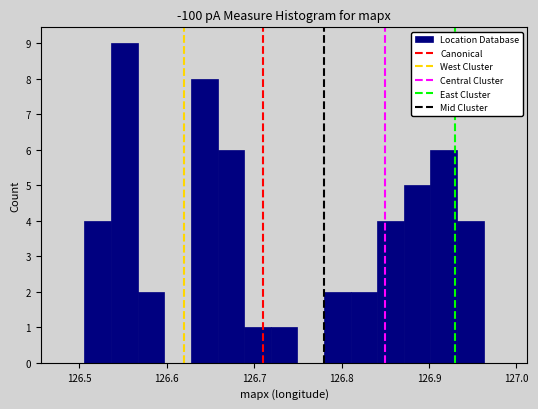

Read against the x-axis, roughly where is the centre of the tallest bar?

126.55